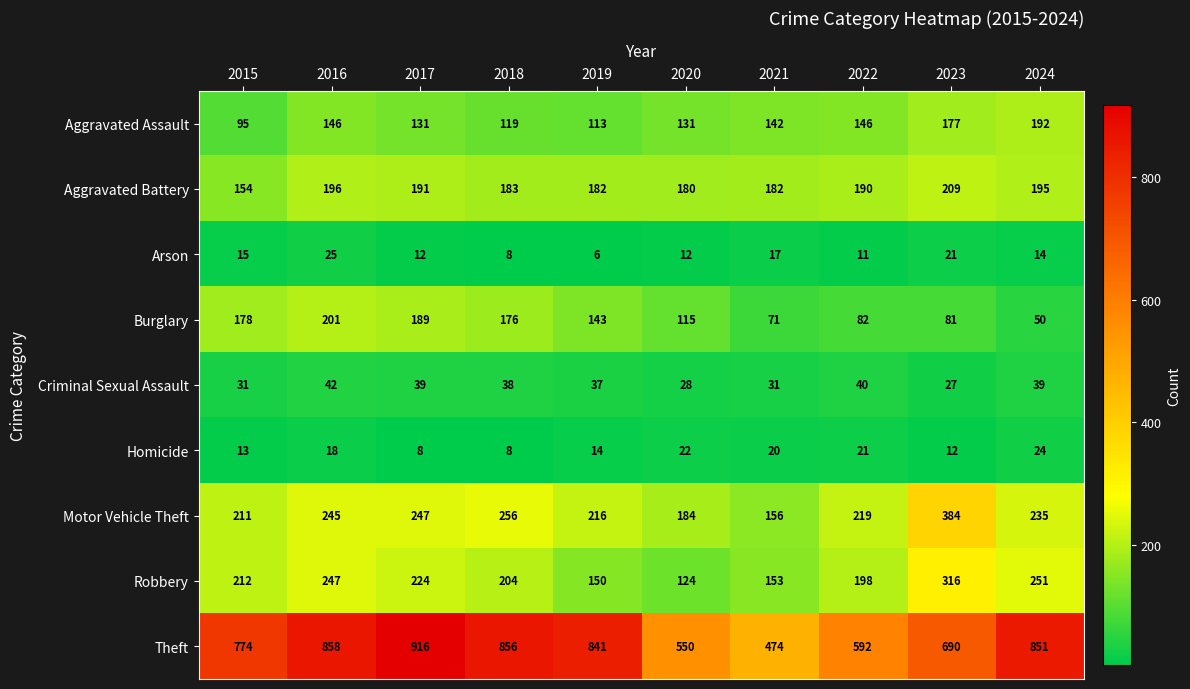

List the labels in order of Robbery value, largest first.

2023, 2024, 2016, 2017, 2015, 2018, 2022, 2021, 2019, 2020